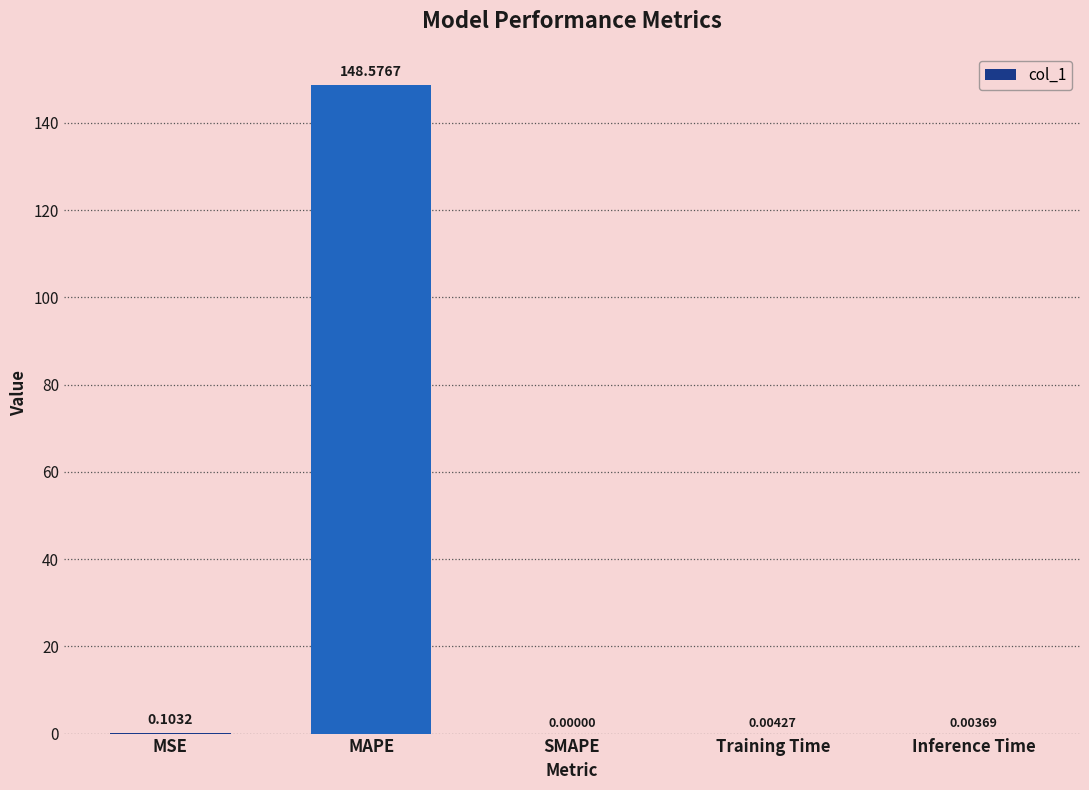

What is the change in value from MAPE to SMAPE?

-148.6